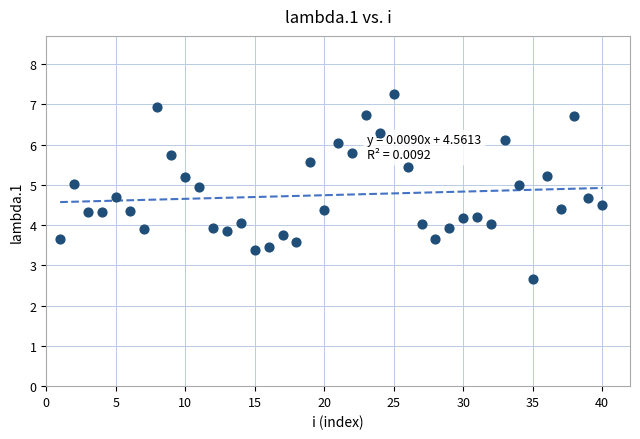

What is the range of X values (max minus min)?

39.0